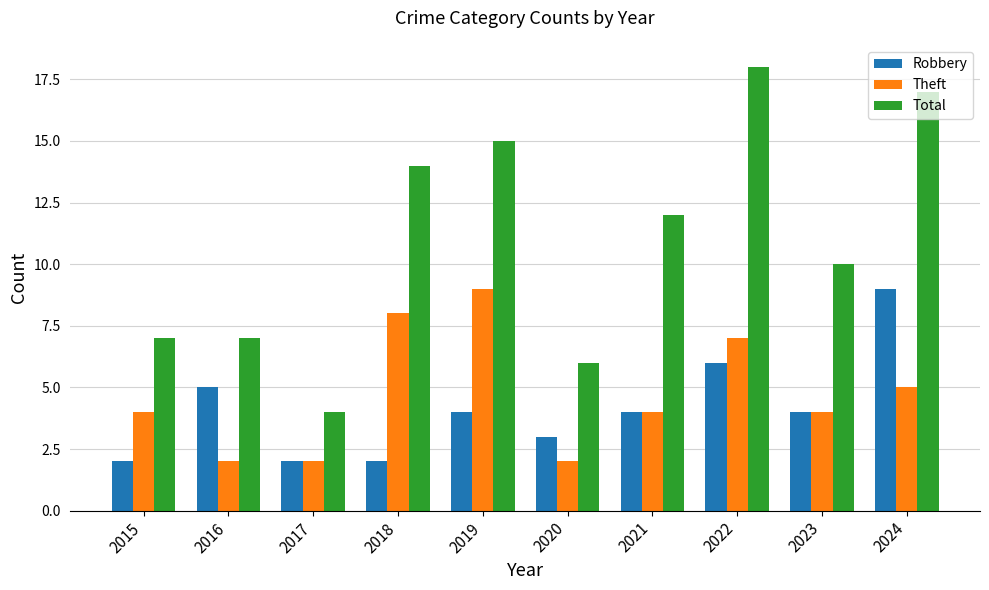

Which series has the largest total across all categories?

Total